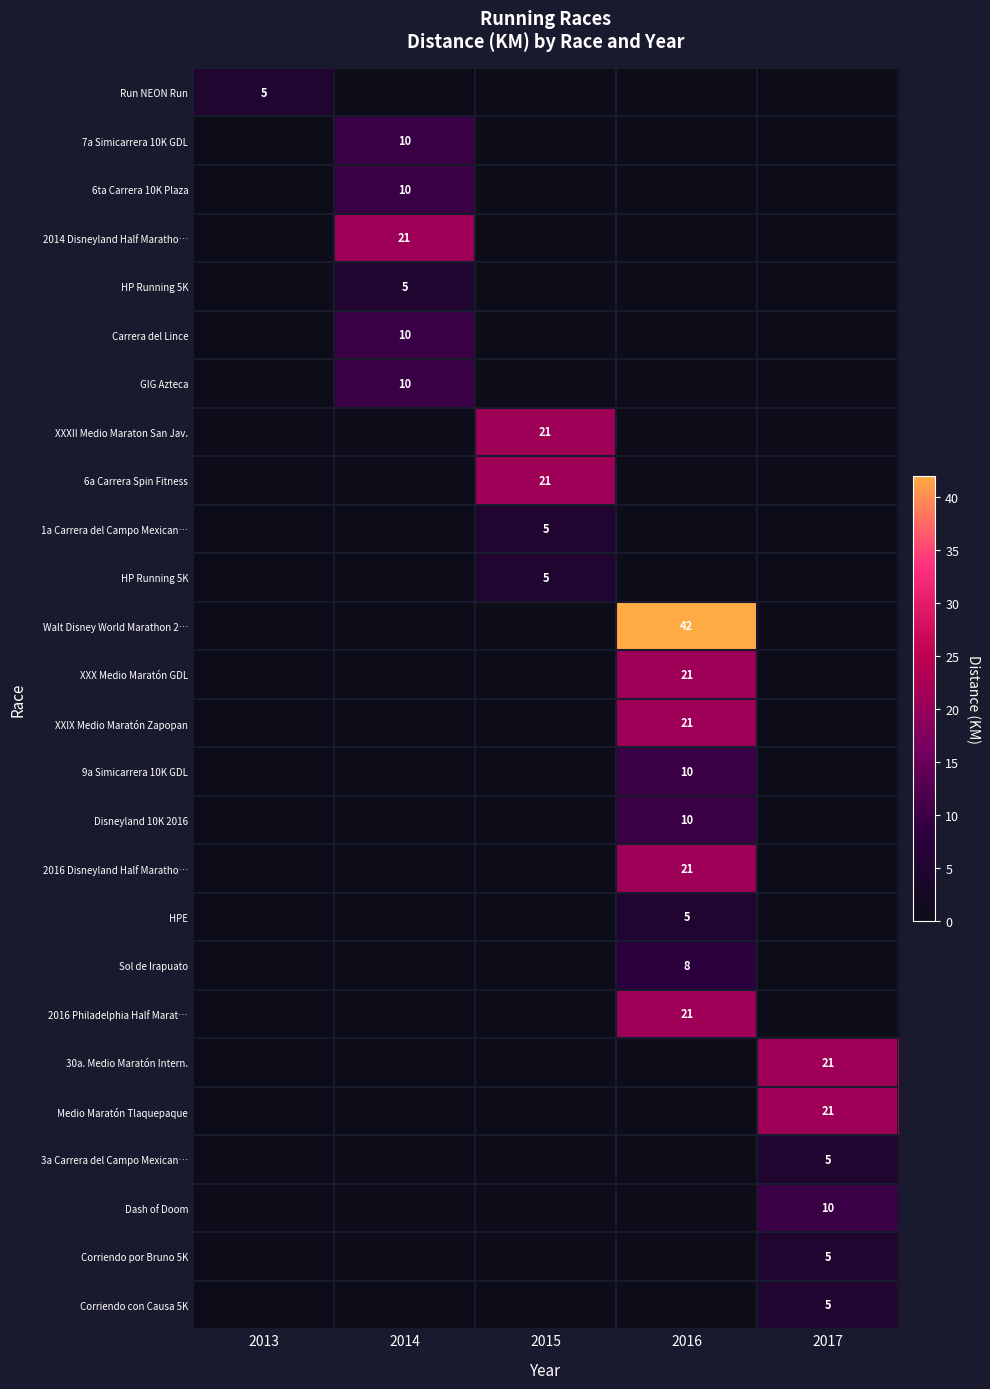

The row_8 series shows 11 at 2013. True or false?

False